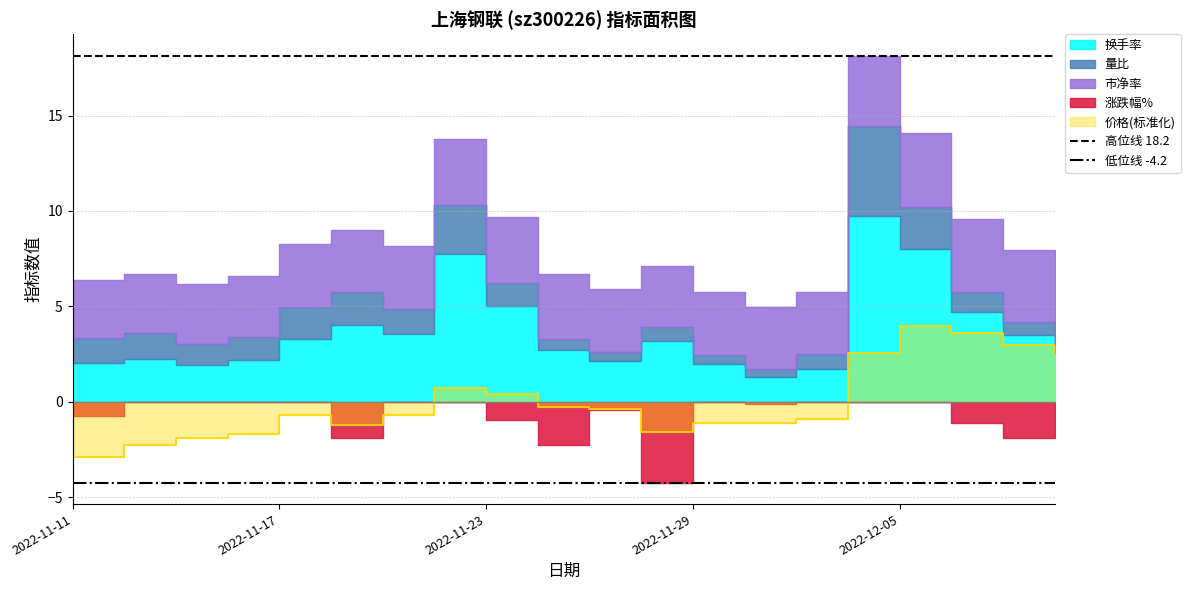

Does the chart have visible grid lines?

Yes